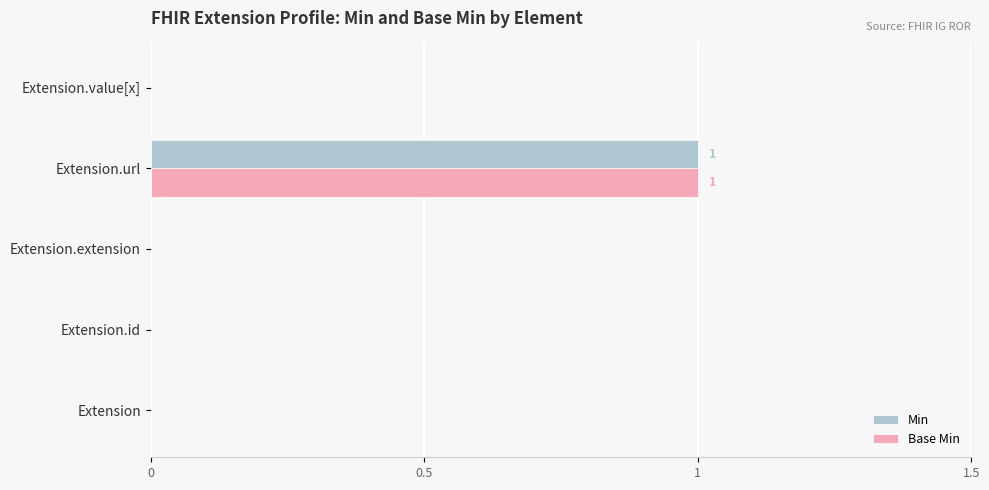

The Min series shows 0 at Extension.url. True or false?

False